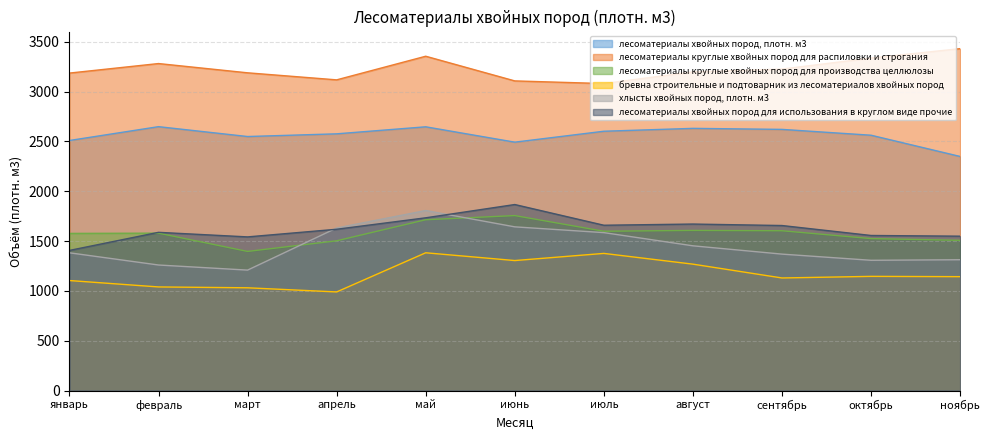

What is the total value across all series at февраль?

11397.5